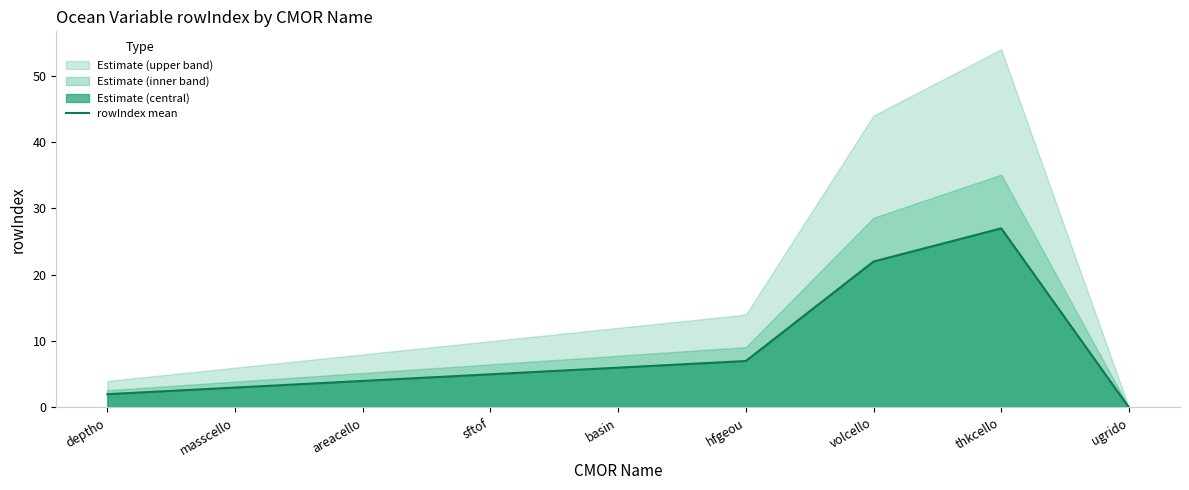

At which category does the data reach its first local peak?

thkcello